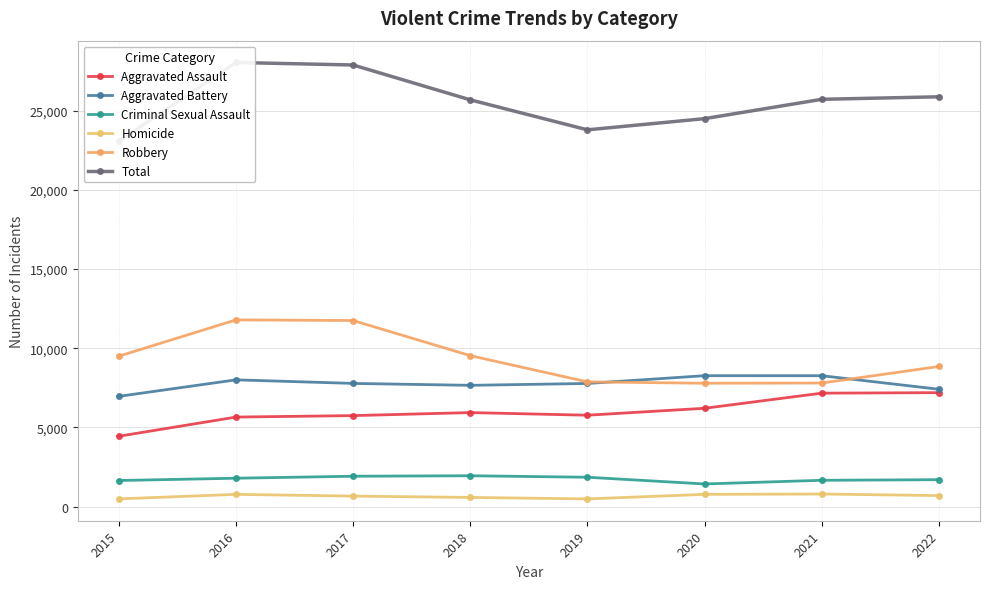

Reading left to right, list all the values displayed in this chart.

Aggravated Assault: 2015=4447	2016=5657	2017=5749	2018=5940	2019=5774	2020=6212	2021=7166	2022=7198
Aggravated Battery: 2015=6964	2016=8006	2017=7781	2018=7660	2019=7778	2020=8268	2021=8267	2022=7411
Criminal Sexual Assault: 2015=1654	2016=1799	2017=1924	2018=1954	2019=1860	2020=1436	2021=1668	2022=1706
Homicide: 2015=494	2016=780	2017=670	2018=586	2019=493	2020=780	2021=802	2022=702
Robbery: 2015=9499	2016=11789	2017=11749	2018=9533	2019=7877	2020=7792	2021=7805	2022=8849
Total: 2015=23058	2016=28031	2017=27873	2018=25673	2019=23782	2020=24488	2021=25708	2022=25866